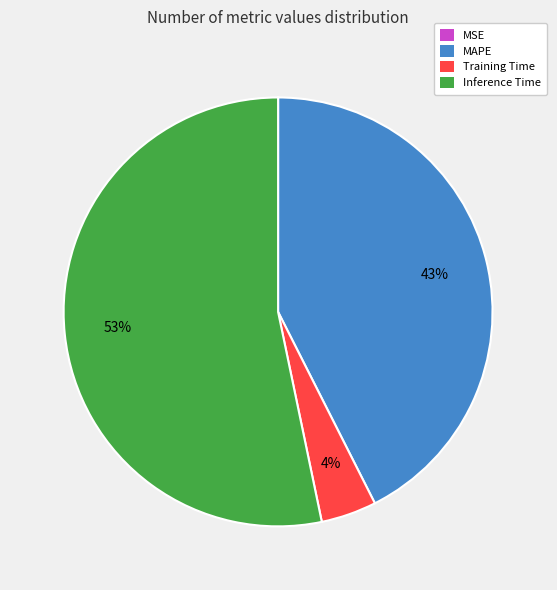

What percentage is the Inference Time slice, to the nearest percent?

53%